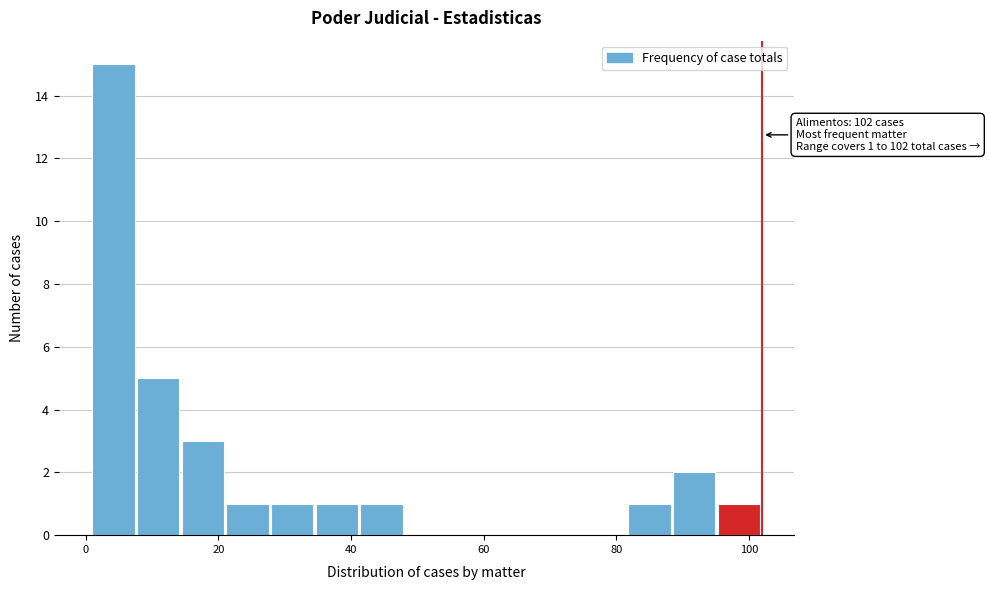

Read against the x-axis, roughly where is the centre of the tallest bar?

4